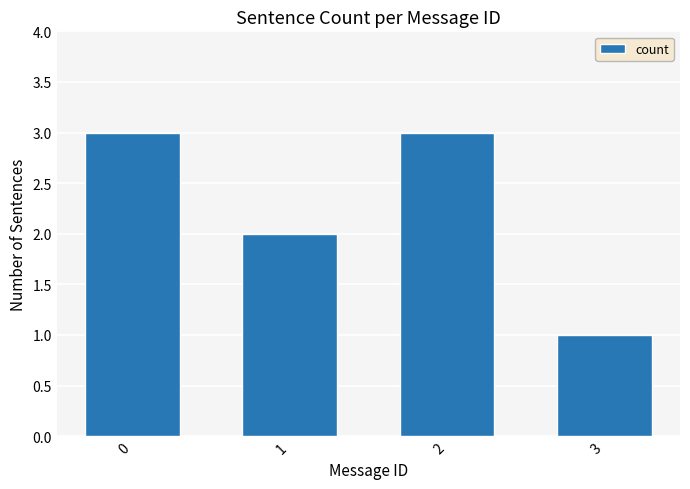

What is the value of the 2nd bar from the left?

2